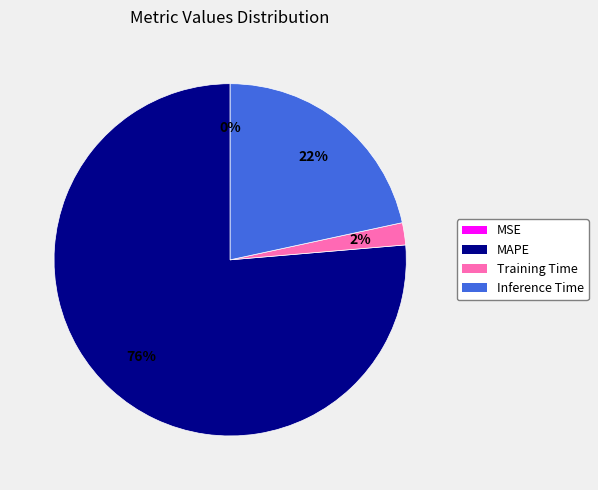

Is the sum of MAPE and Inference Time greater than half?

Yes